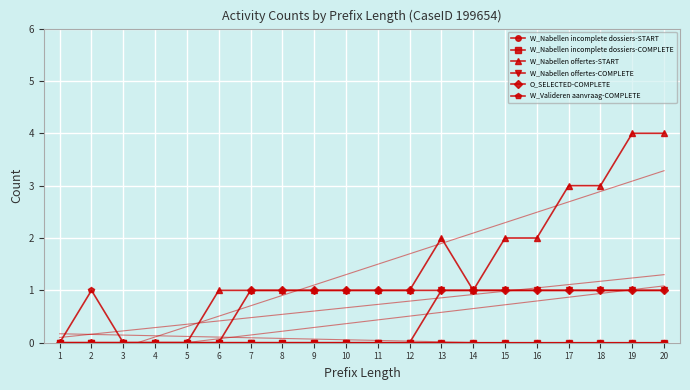

Reading left to right, transcribe all the data shown in this chart.

W_Nabellen incomplete dossiers-START: 1=0	2=0	3=0	4=0	5=0	6=0	7=0	8=0	9=0	10=0	11=0	12=0	13=0	14=0	15=0	16=0	17=0	18=0	19=0	20=0
W_Nabellen incomplete dossiers-COMPLETE: 1=0	2=0	3=0	4=0	5=0	6=0	7=0	8=0	9=0	10=0	11=0	12=0	13=0	14=0	15=0	16=0	17=0	18=0	19=0	20=0
W_Nabellen offertes-START: 1=0	2=0	3=0	4=0	5=0	6=1	7=1	8=1	9=1	10=1	11=1	12=1	13=2	14=1	15=2	16=2	17=3	18=3	19=4	20=4
W_Nabellen offertes-COMPLETE: 1=0	2=0	3=0	4=0	5=0	6=0	7=0	8=0	9=0	10=0	11=0	12=0	13=1	14=1	15=1	16=1	17=1	18=1	19=1	20=1
O_SELECTED-COMPLETE: 1=0	2=0	3=0	4=0	5=0	6=0	7=1	8=1	9=1	10=1	11=1	12=1	13=1	14=1	15=1	16=1	17=1	18=1	19=1	20=1
W_Valideren aanvraag-COMPLETE: 1=0	2=1	3=0	4=0	5=0	6=0	7=0	8=0	9=0	10=0	11=0	12=0	13=0	14=0	15=0	16=0	17=0	18=0	19=0	20=0